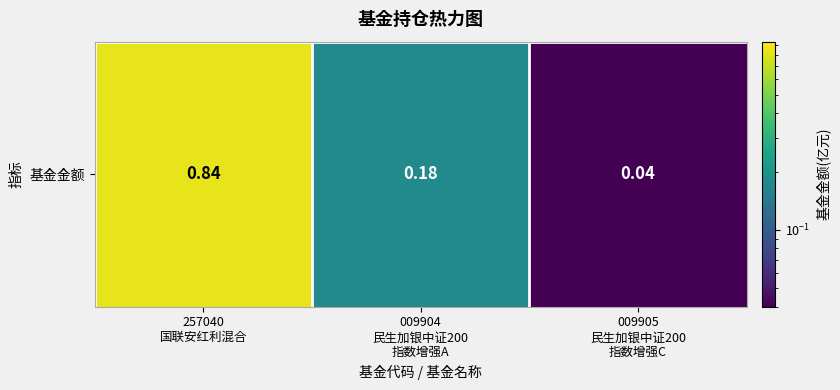

At which label is the value closest to 0?

009905
民生加银中证200
指数增强C